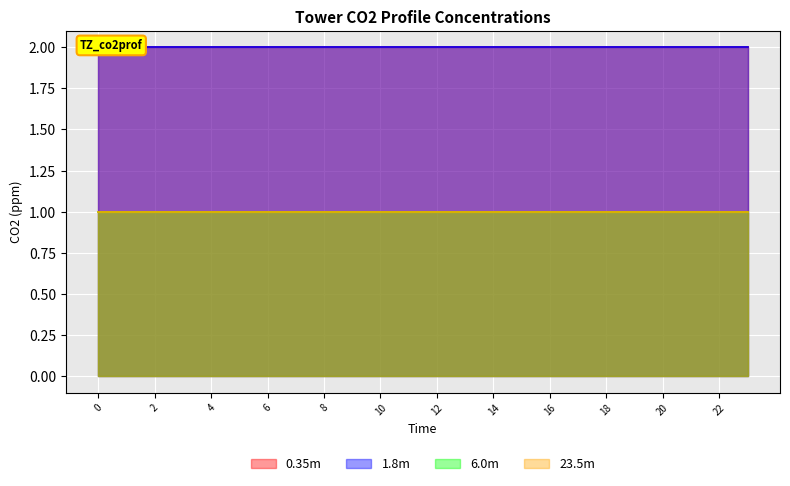

Which series has the largest range (max minus min)?

0.35m